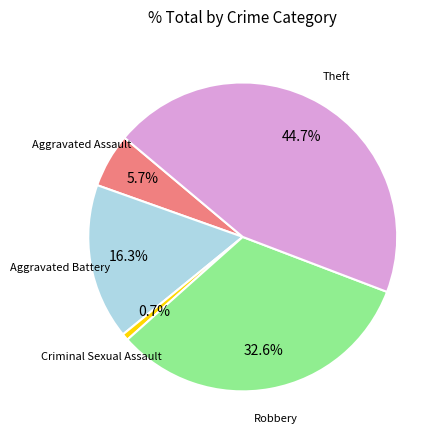

Is there a majority slice in this chart?

No